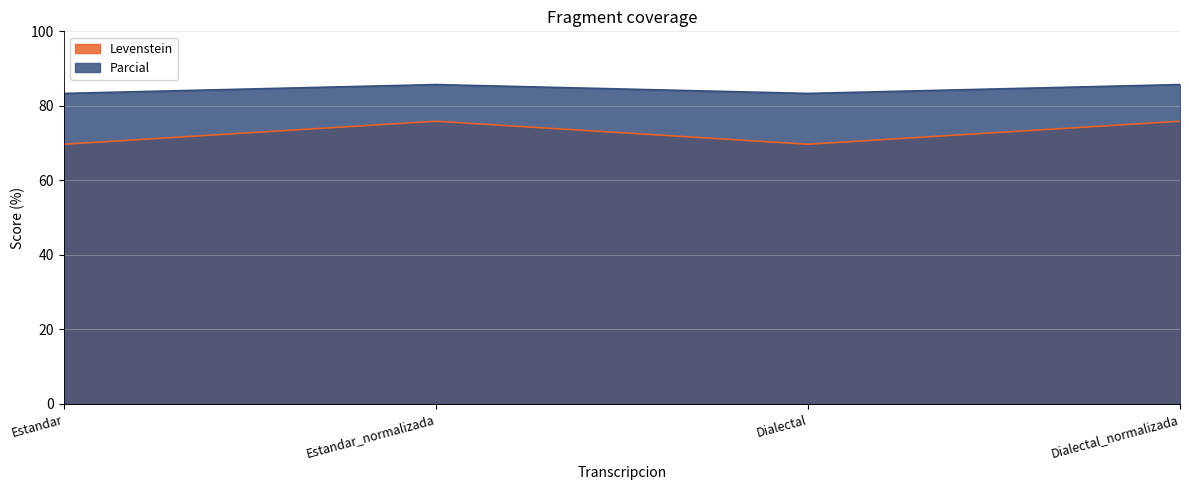

At how many categories does at least one series exceed 71?

4